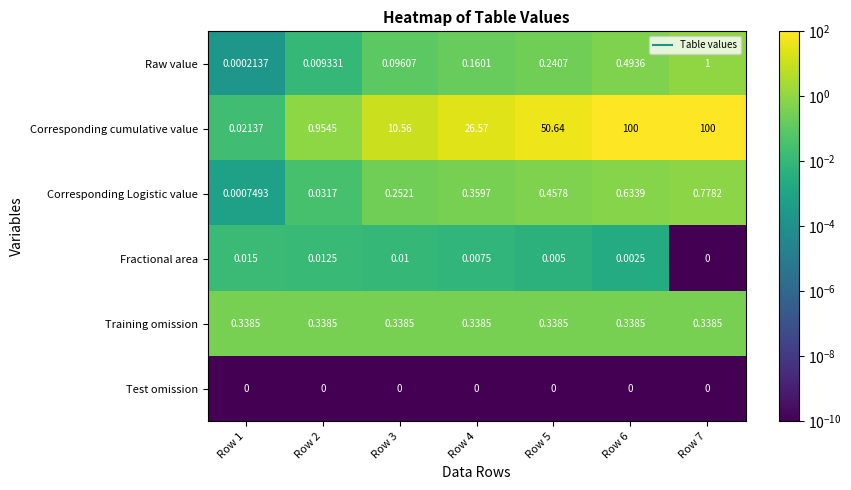

Which series has the largest total across all categories?

Corresponding cumulative value